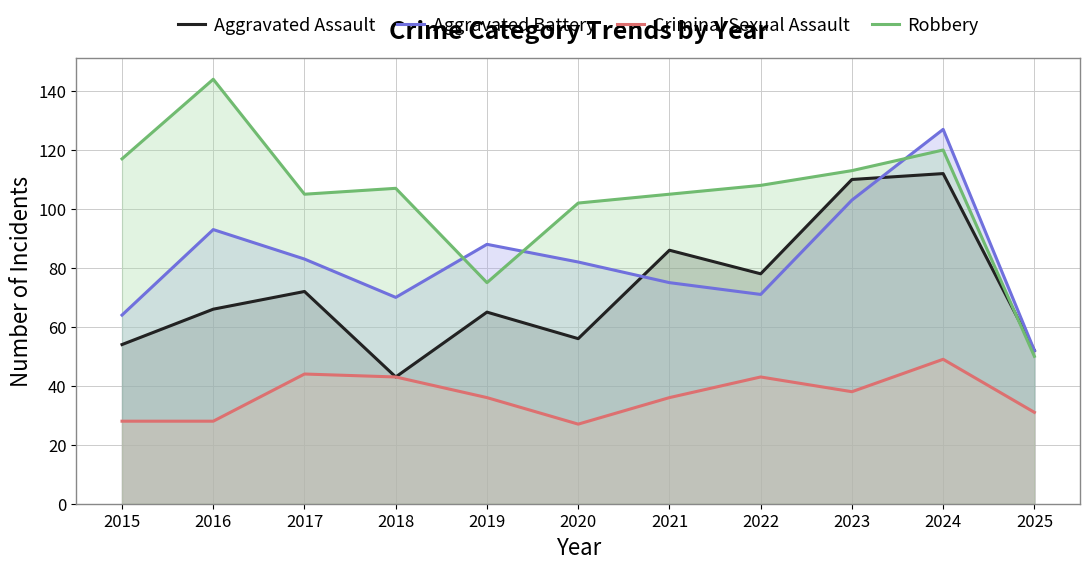

At which category is the sum across all series the highest?

2024